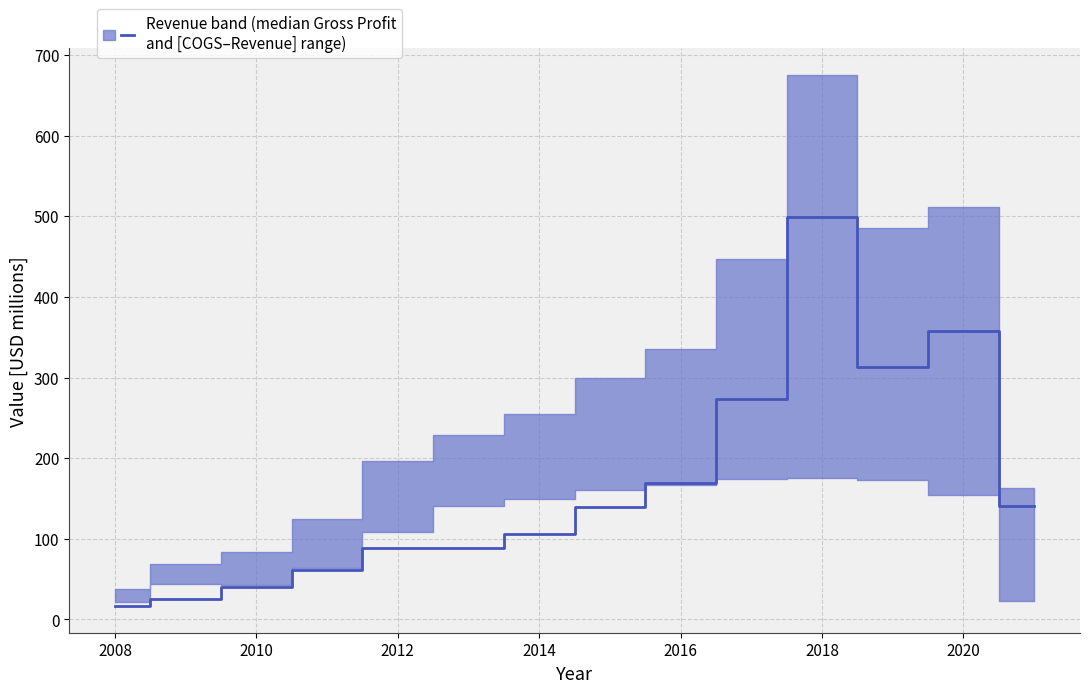

Is it true that the value at 2020 is 597.5?

False